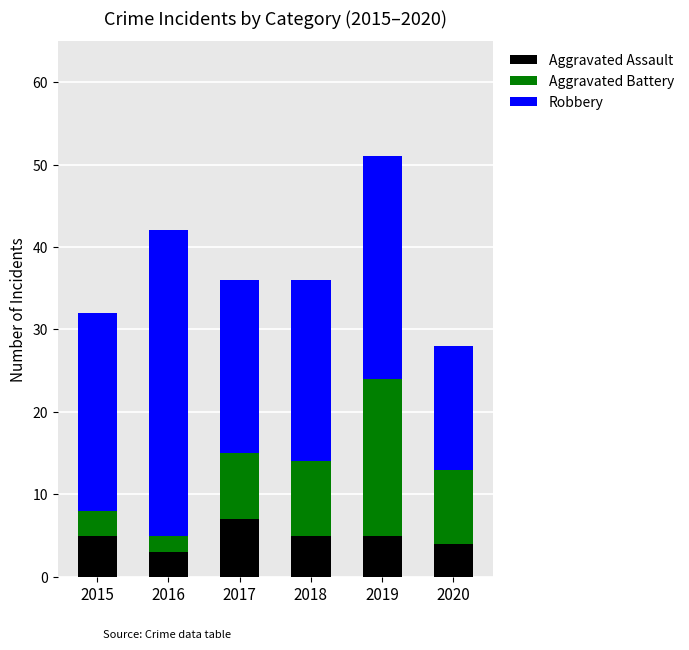

What is the total value across all series at 2020?

28